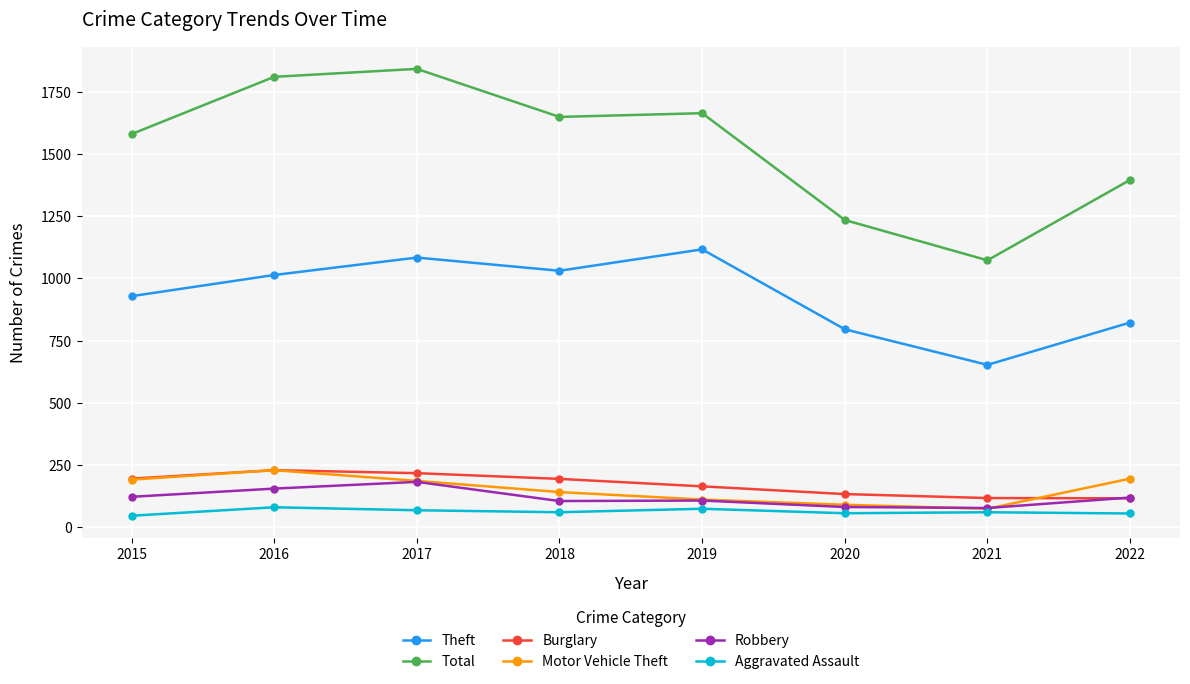

True or false: Burglary and Total cross at least once.

False